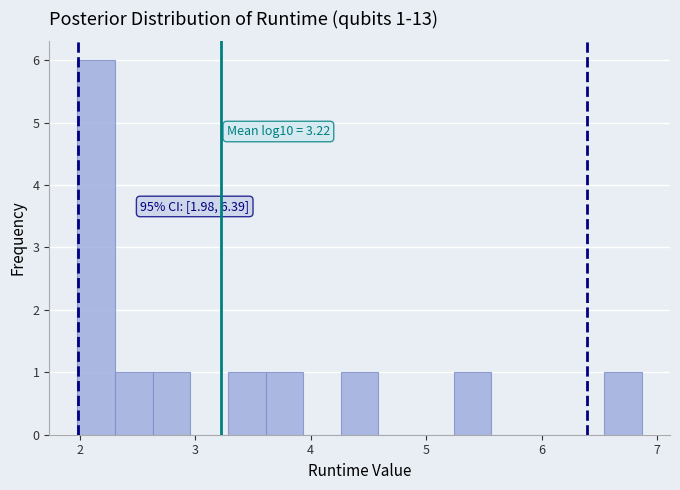

Read against the x-axis, roughly where is the centre of the tallest bar?

2.1